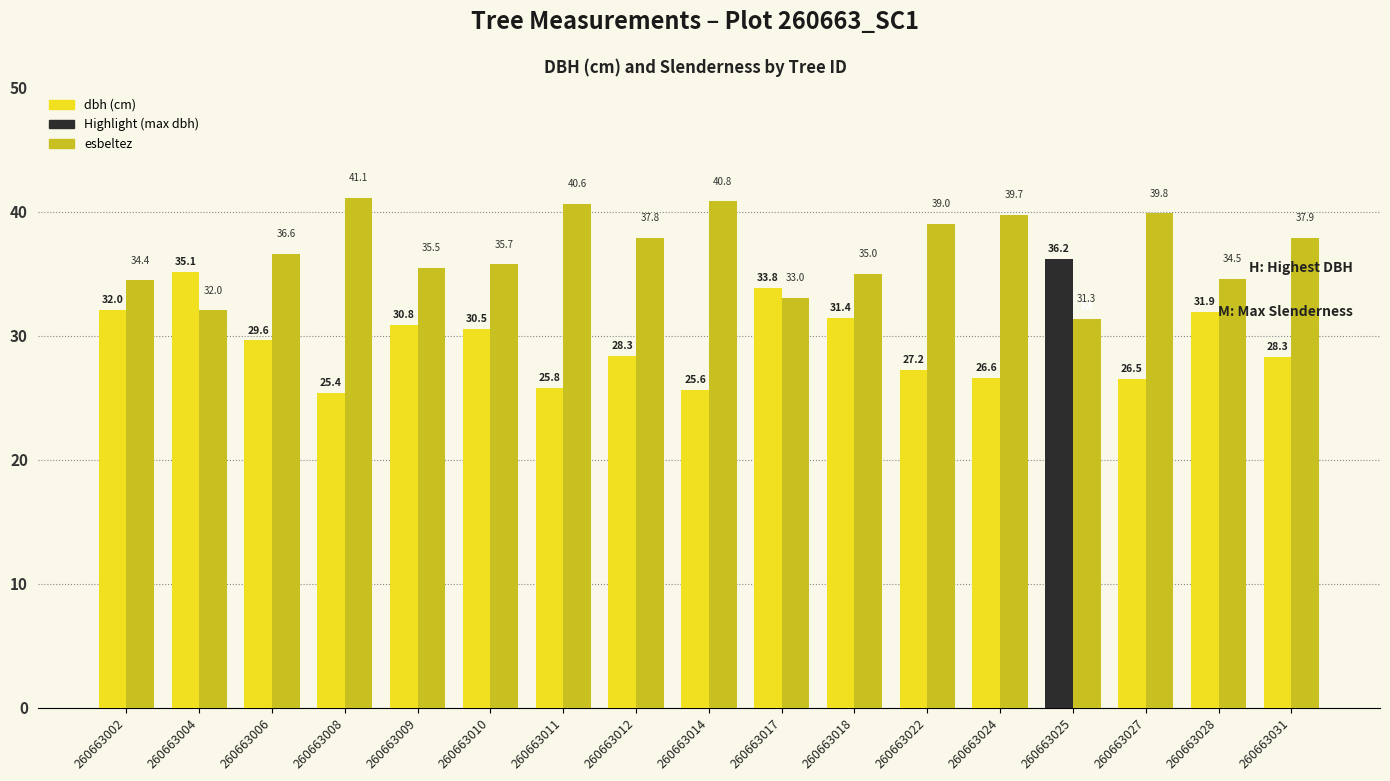

At which category is the sum across all series the highest?

260663025